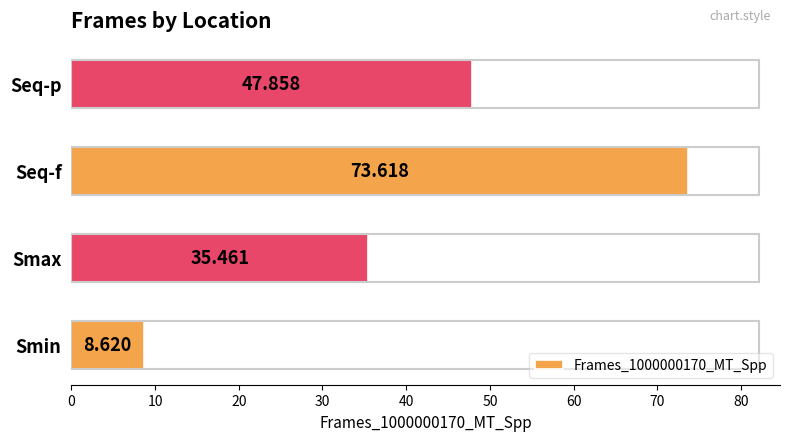

Between Seq-p and Smax, which is larger?

Seq-p